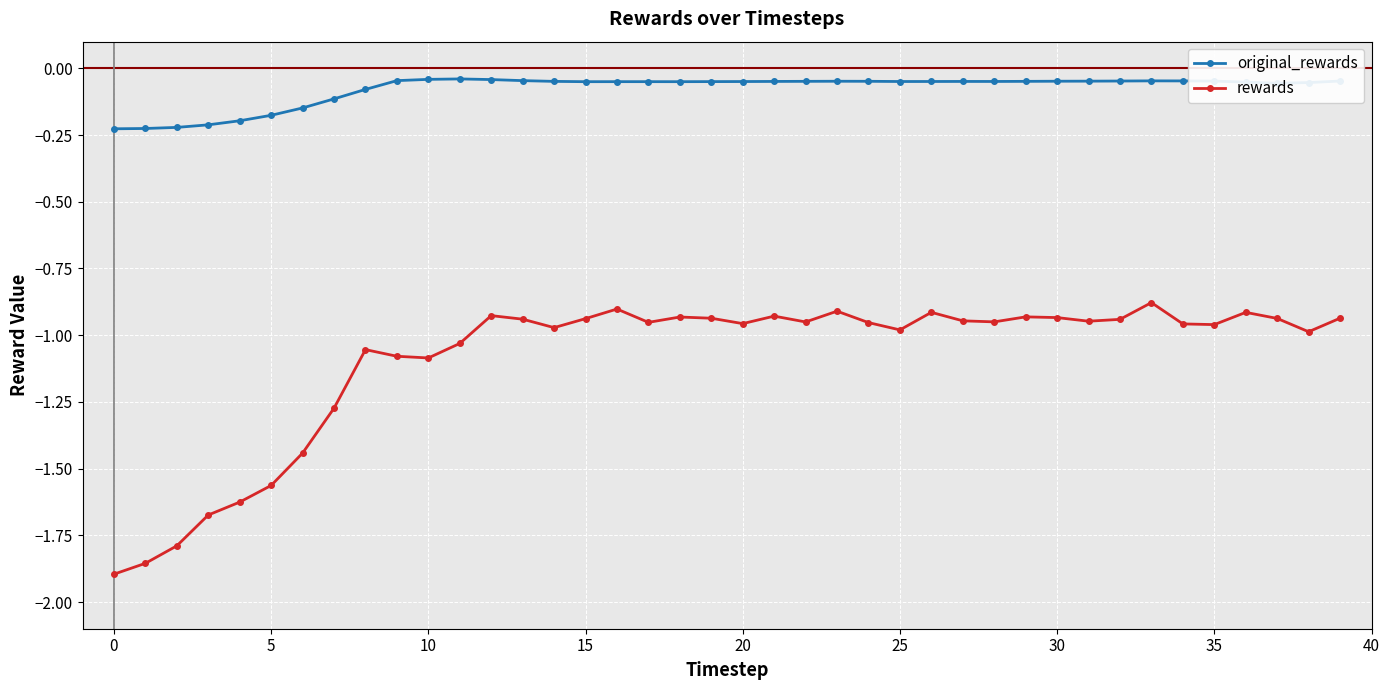

What is the sum of all rewards values?

-43.7